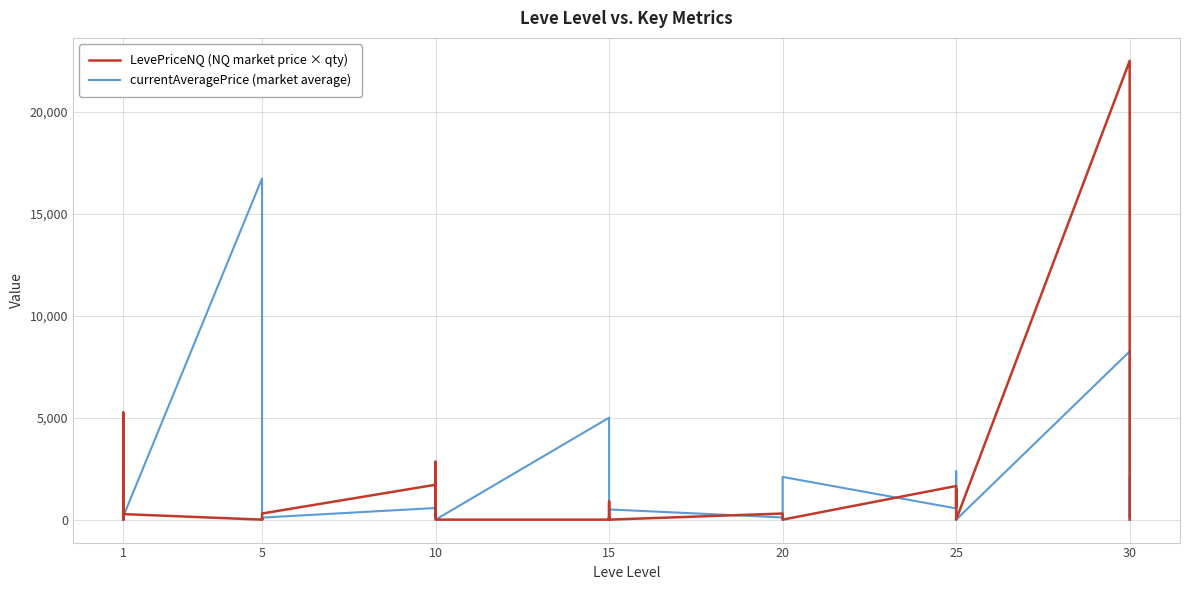

What is the greatest value displayed?

22500.0